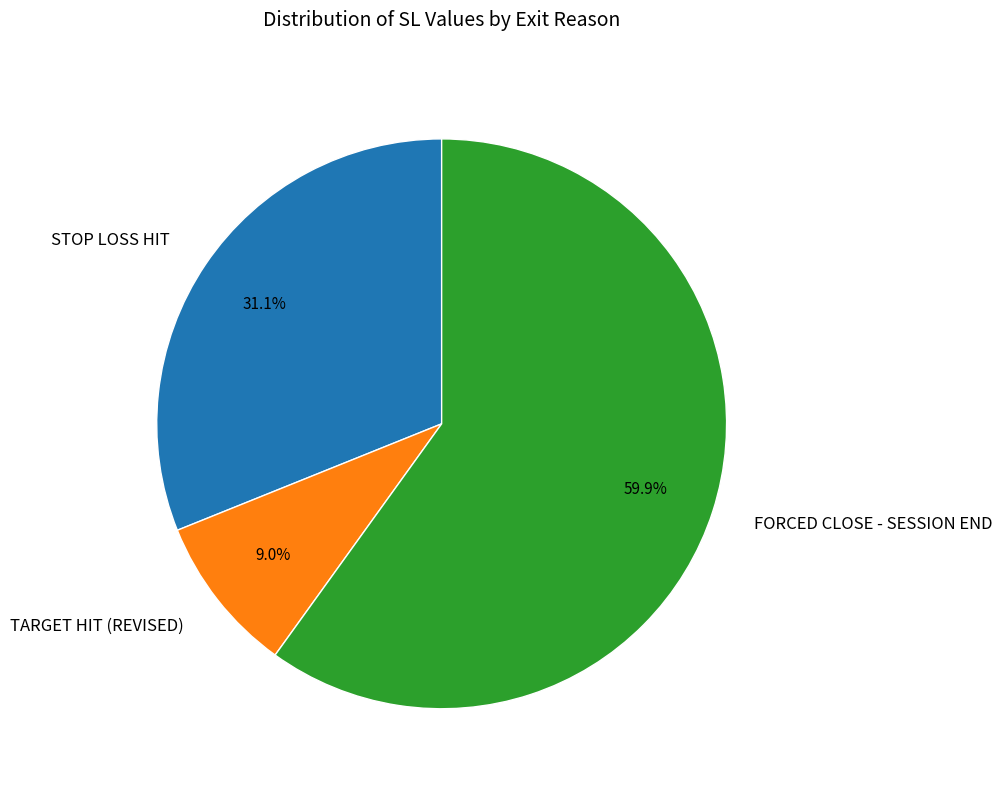

To the nearest percent, what portion does FORCED CLOSE - SESSION END represent?

60%